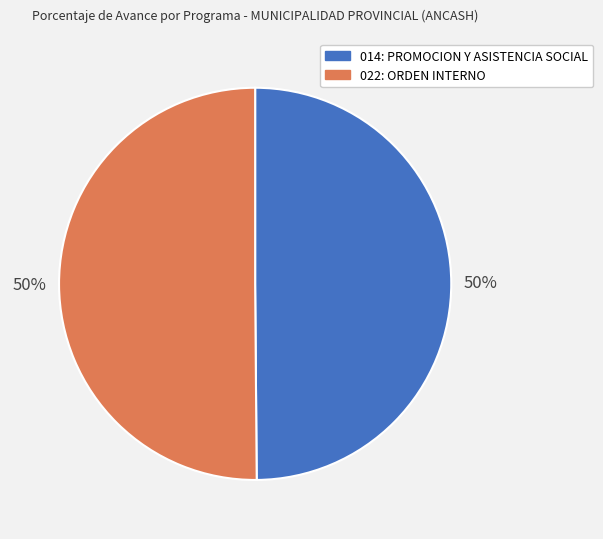

Approximately how many times larger is the value at 014: PROMOCION Y ASISTENCIA SOCIAL compared to 022: ORDEN INTERNO?

1.0